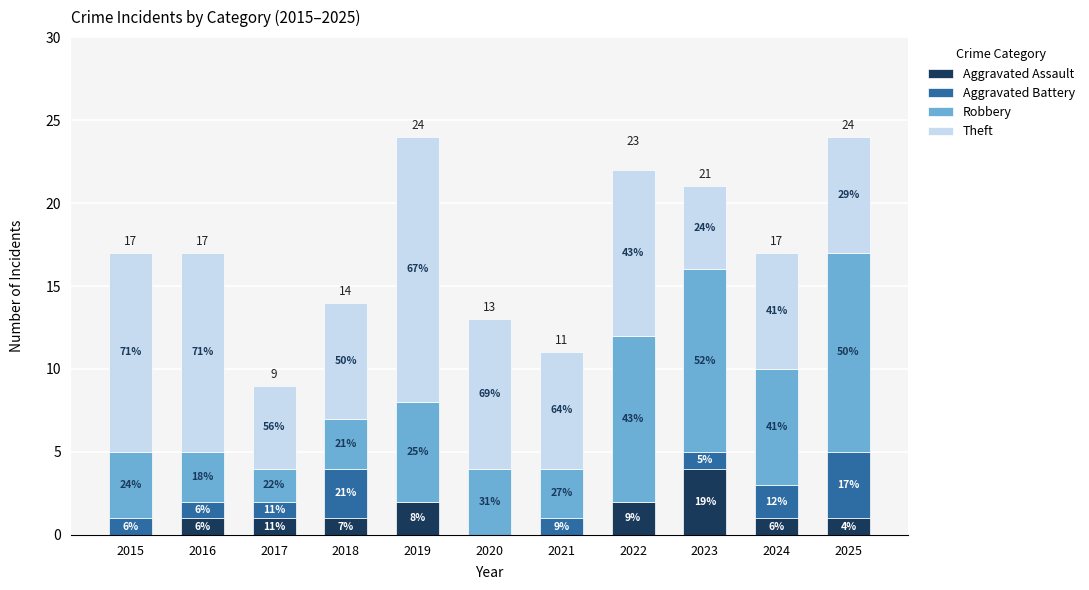

Rank the series at 2025 from lowest to highest value.

Aggravated Assault, Aggravated Battery, Theft, Robbery